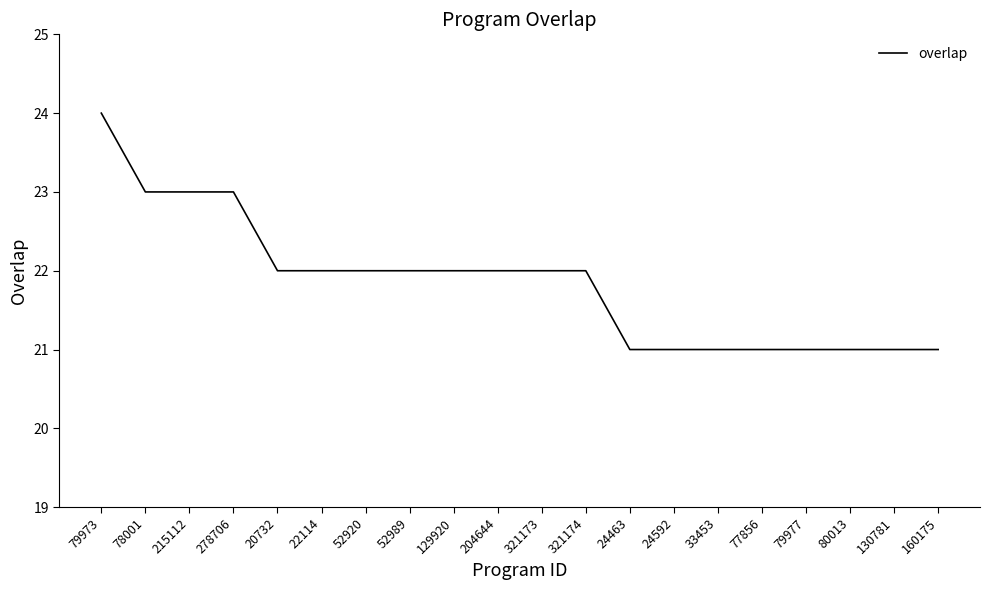

What is the difference between the values at 24592 and 204644?

1